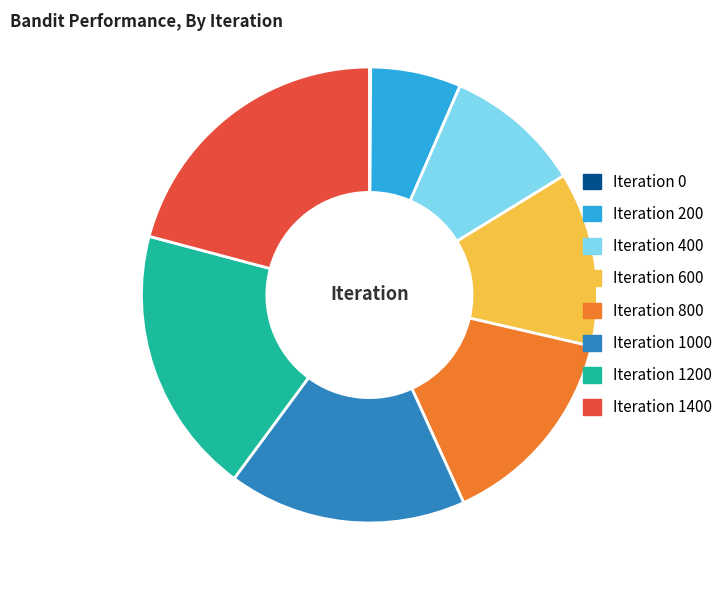

Which slice is the largest?

Iteration 1400